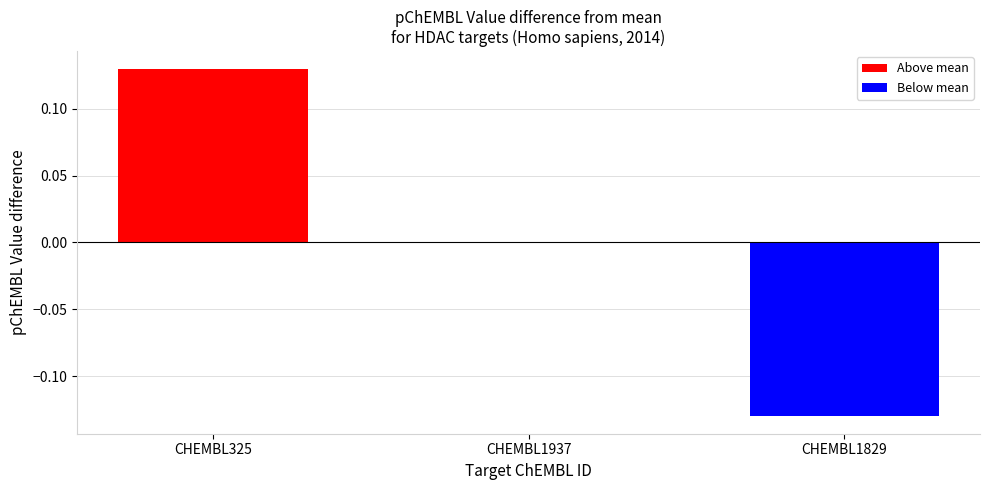

What is the change in value from CHEMBL325 to CHEMBL1829?

-0.3